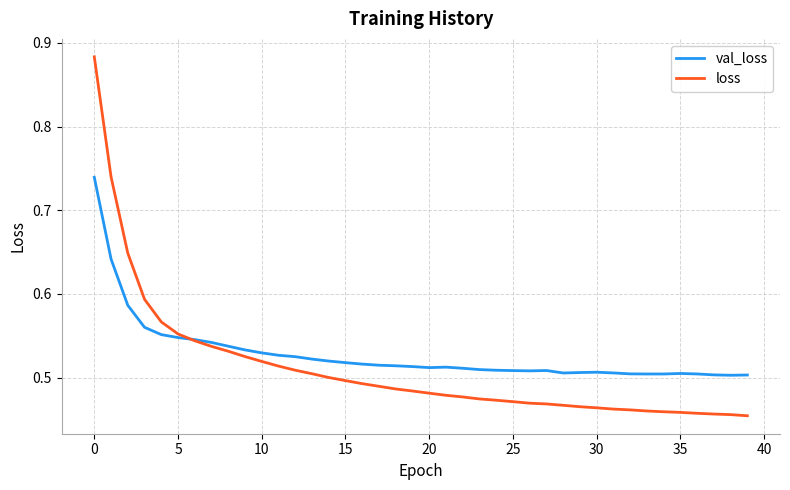

Which series has the widest spread of values?

loss